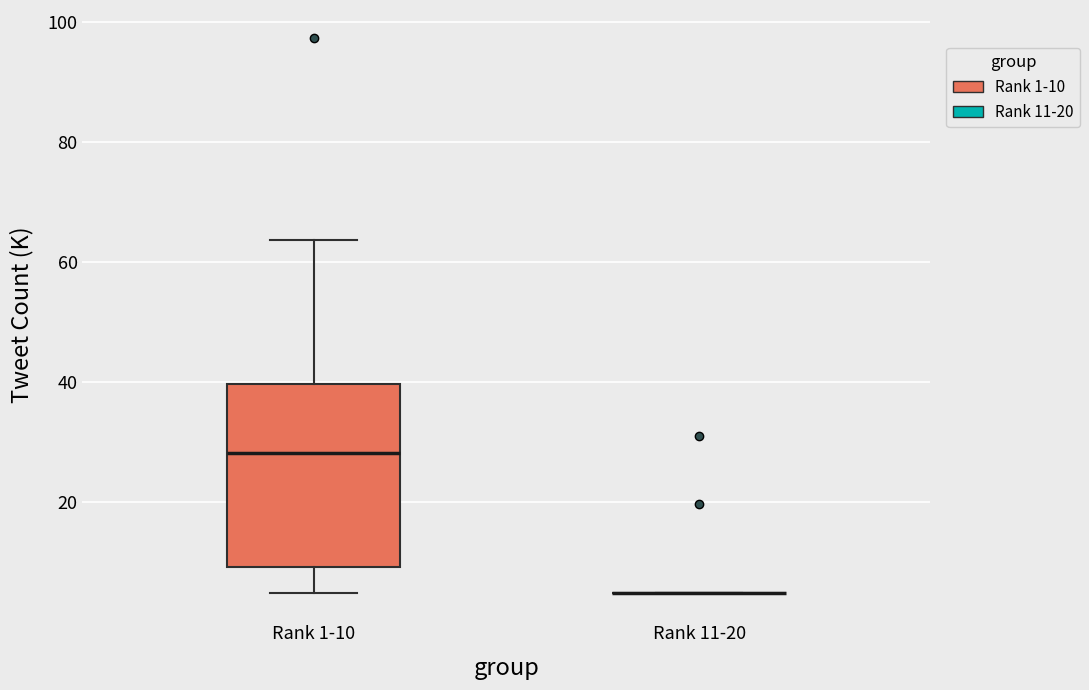

Reading left to right, read every box against the y-axis: the position of its median line, the range the box covers, and the ends of its whiskers. The values are not printed on the chart, so give them approximately, as read against the axis.

Rank 1-10: median 28, box 10 to 40, whiskers 6 to 64
Rank 11-20: box collapsed to a line at 6, whiskers 6 to 6